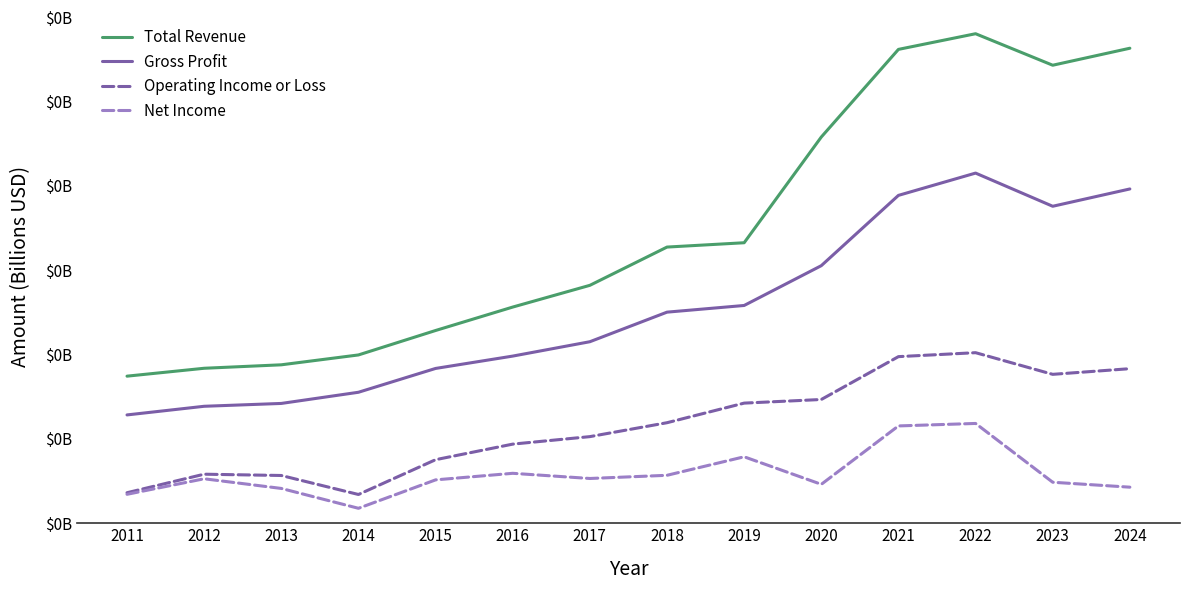

True or false: Operating Income or Loss has more than 1 interior local peaks.

True